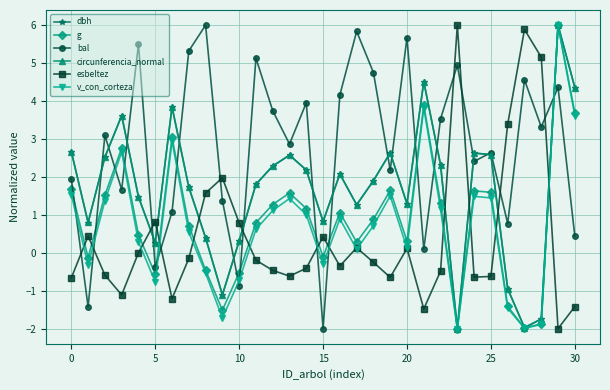

What is the minimum value shown in the chart?

-2.0